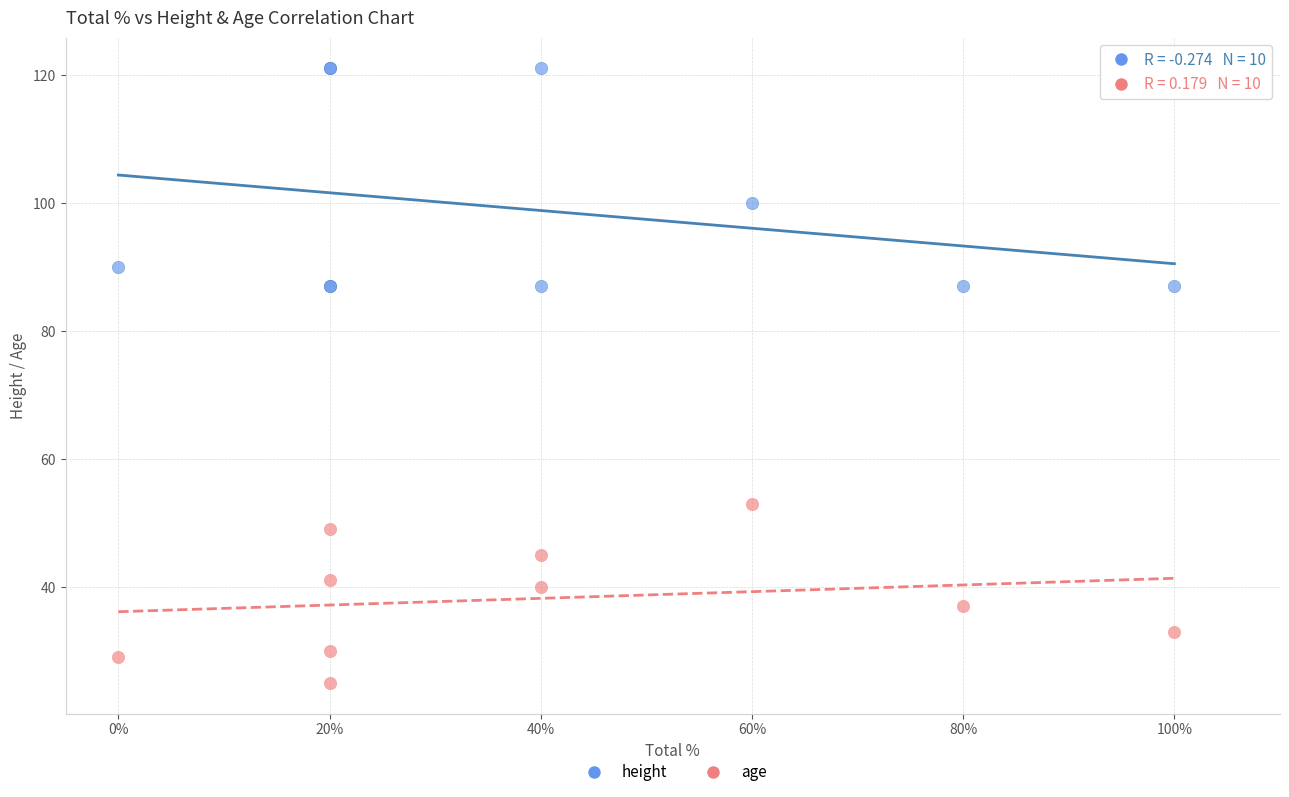

Which series reaches the maximum Y coordinate?

height